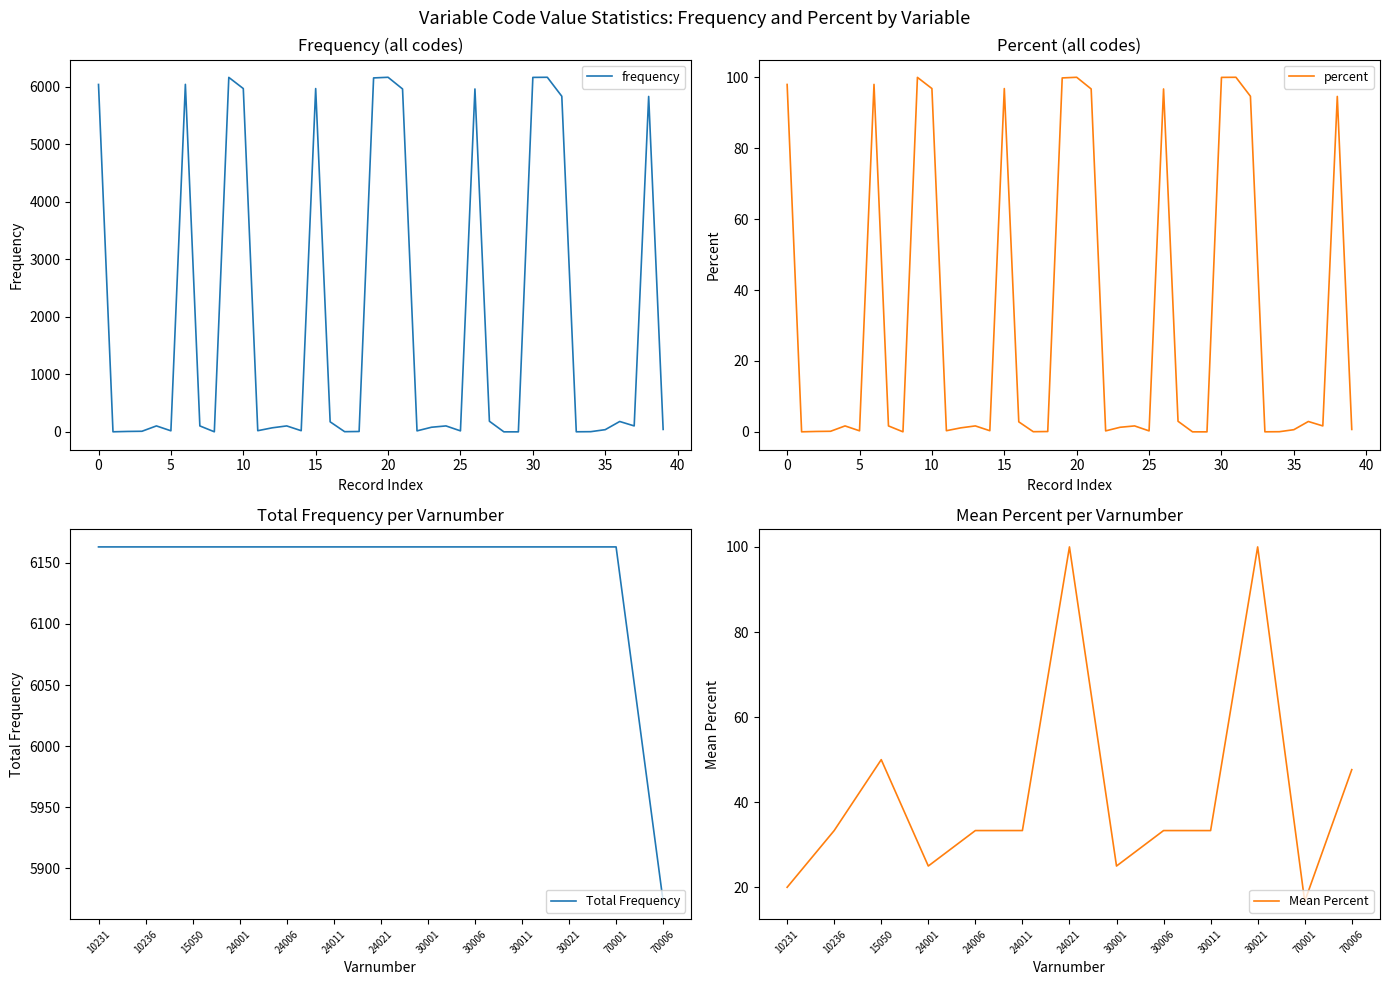

What is the highest value of the percent series?

100.0